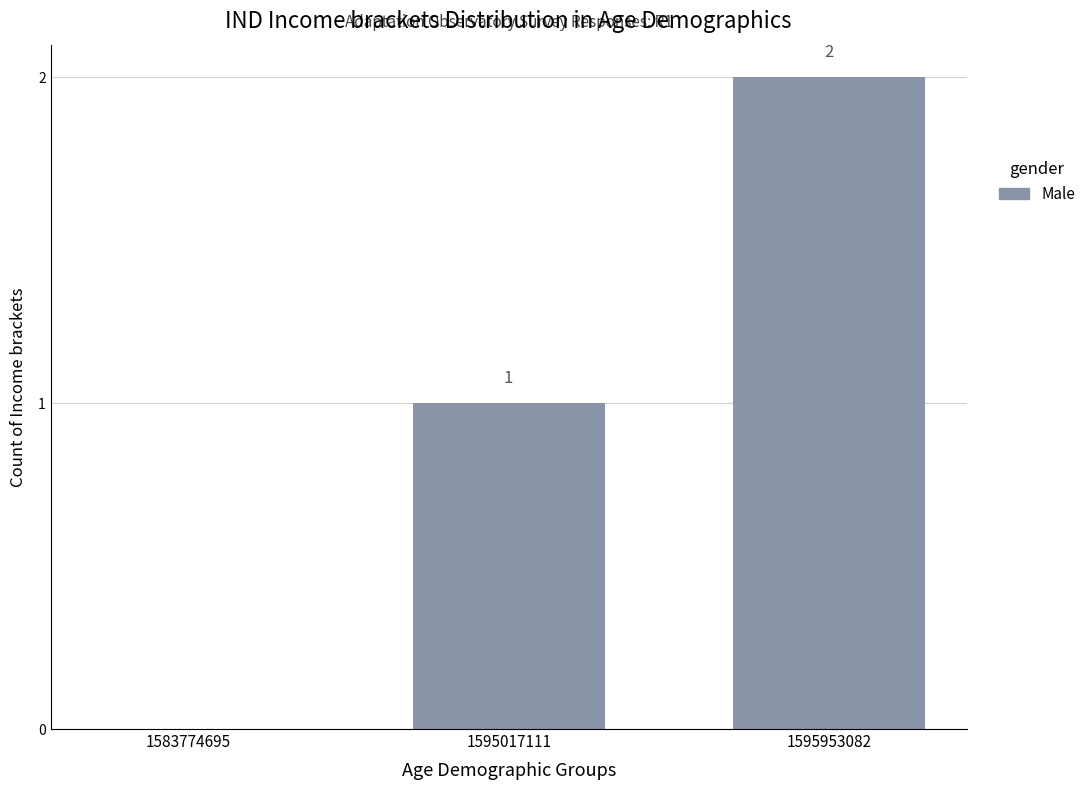

Reading left to right, what are all the values shown in this chart?

0	1	2